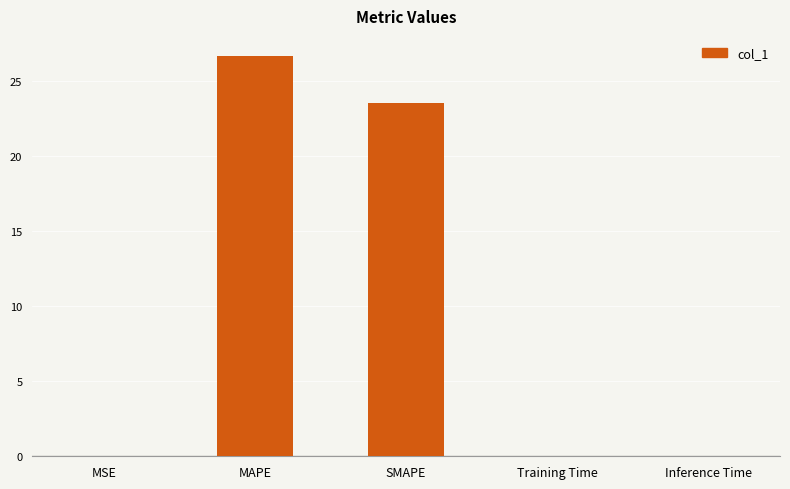

At which label is the value closest to 13?

SMAPE